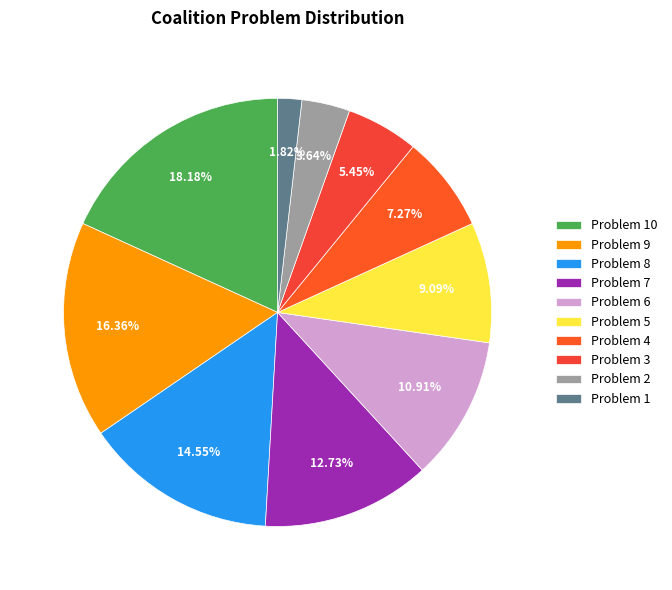

Rank the categories by value from highest to lowest.

Problem 10, Problem 9, Problem 8, Problem 7, Problem 6, Problem 5, Problem 4, Problem 3, Problem 2, Problem 1